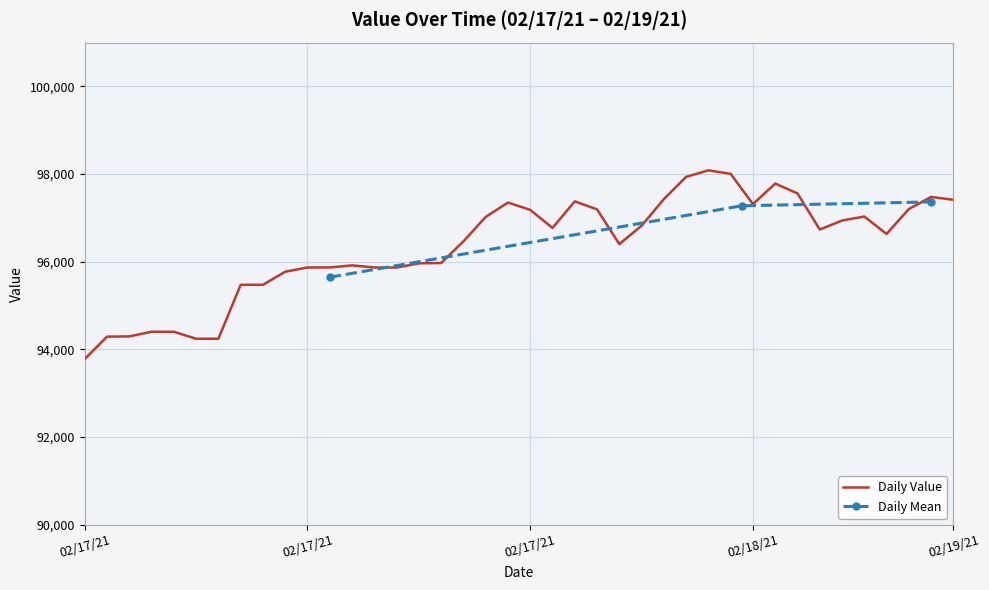

What is the label of the 26th point from the left?

02/18/21